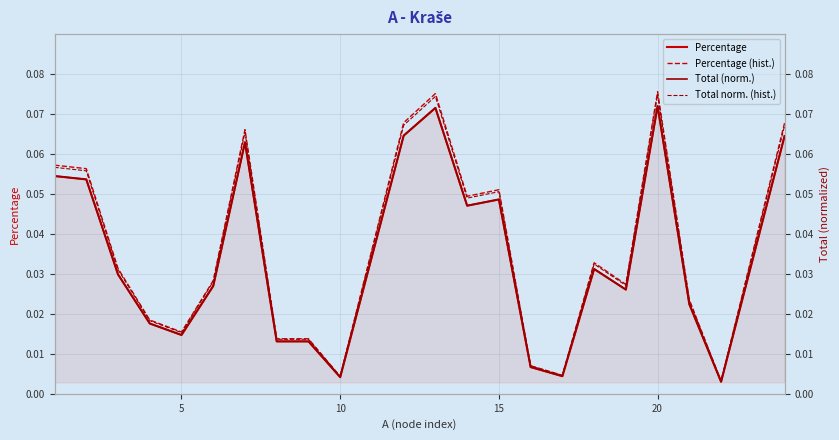

Count the number of data series in this chart.

4